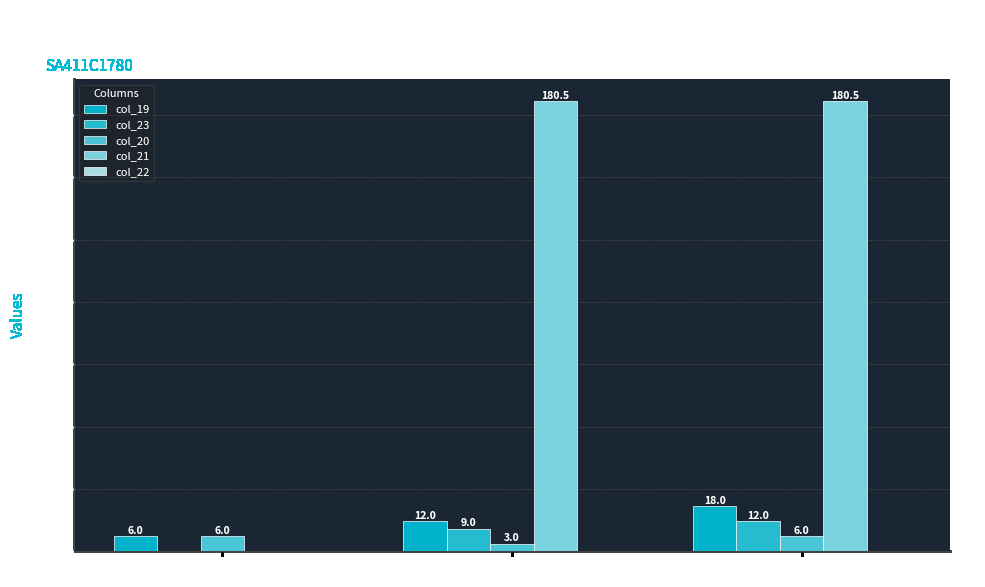

Does the chart contain stacked bars?

No